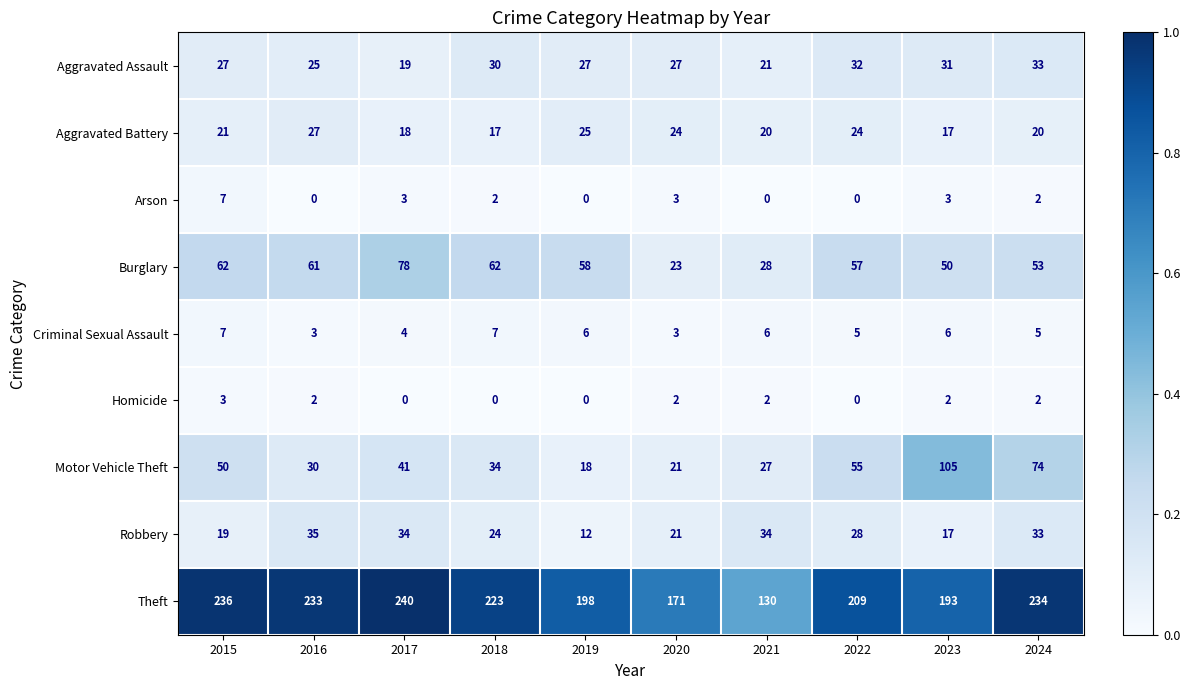

Which series has the widest spread of values?

Theft